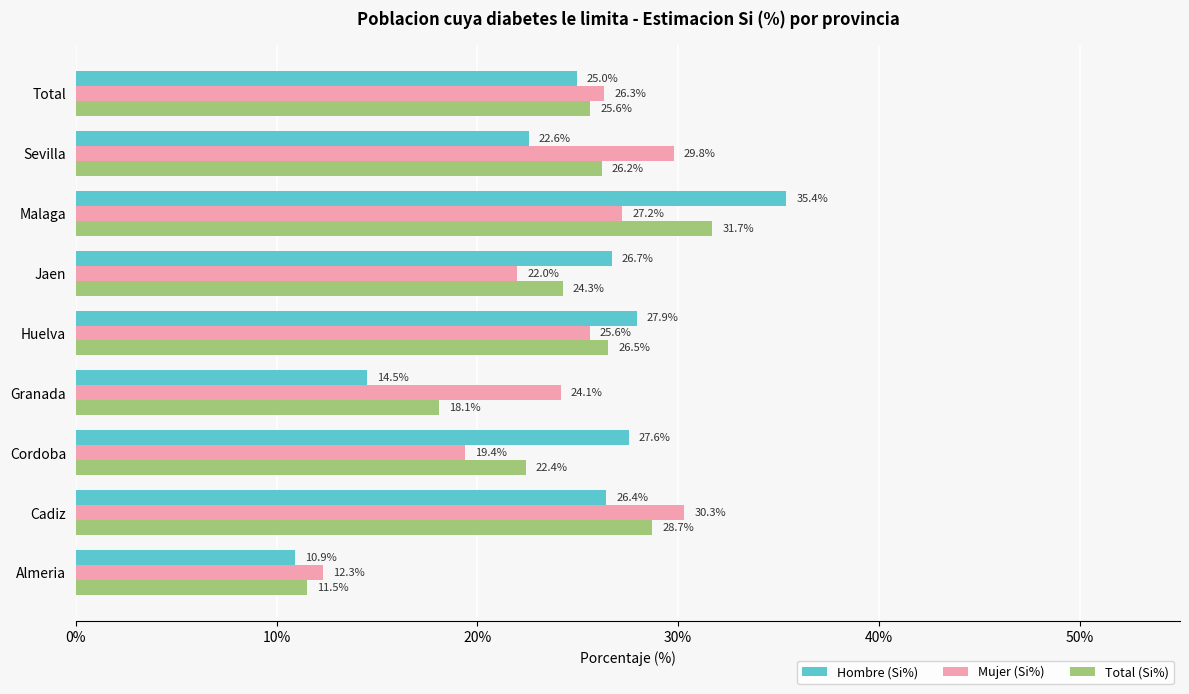

Which series has the widest spread of values?

Hombre (Si%)